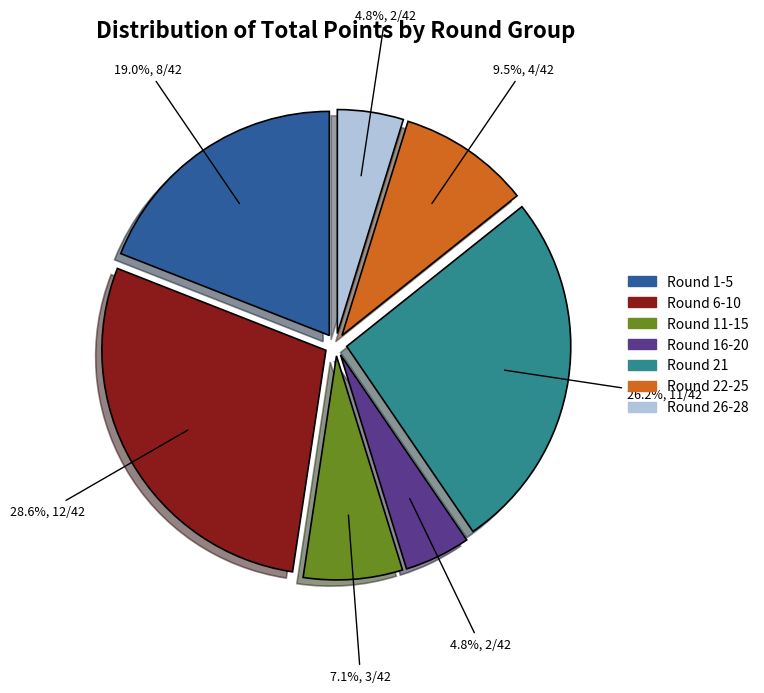

Approximately how many times larger is the value at Round 21 compared to Round 26-28?

5.5